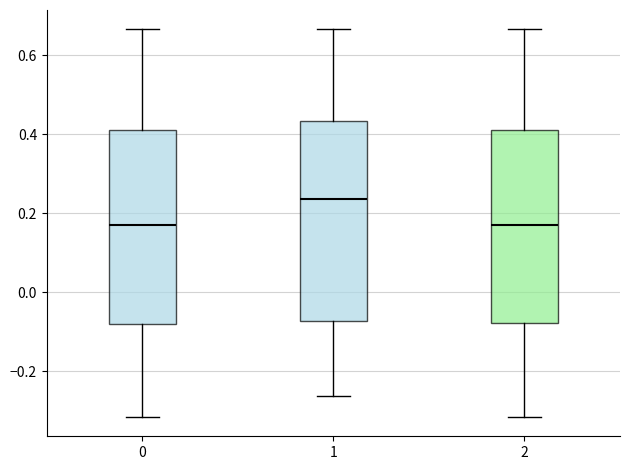

Reading left to right, transcribe this box plot: for each box, give where its median line is, the range the box spans, and where its two whiskers end, as read against the y-axis. The values are not printed on the chart, so give them approximately, as read against the axis.

0: median 0.18, box -0.08 to 0.40, whiskers -0.32 to 0.66
1: median 0.24, box -0.08 to 0.44, whiskers -0.26 to 0.66
2: median 0.18, box -0.08 to 0.40, whiskers -0.32 to 0.66